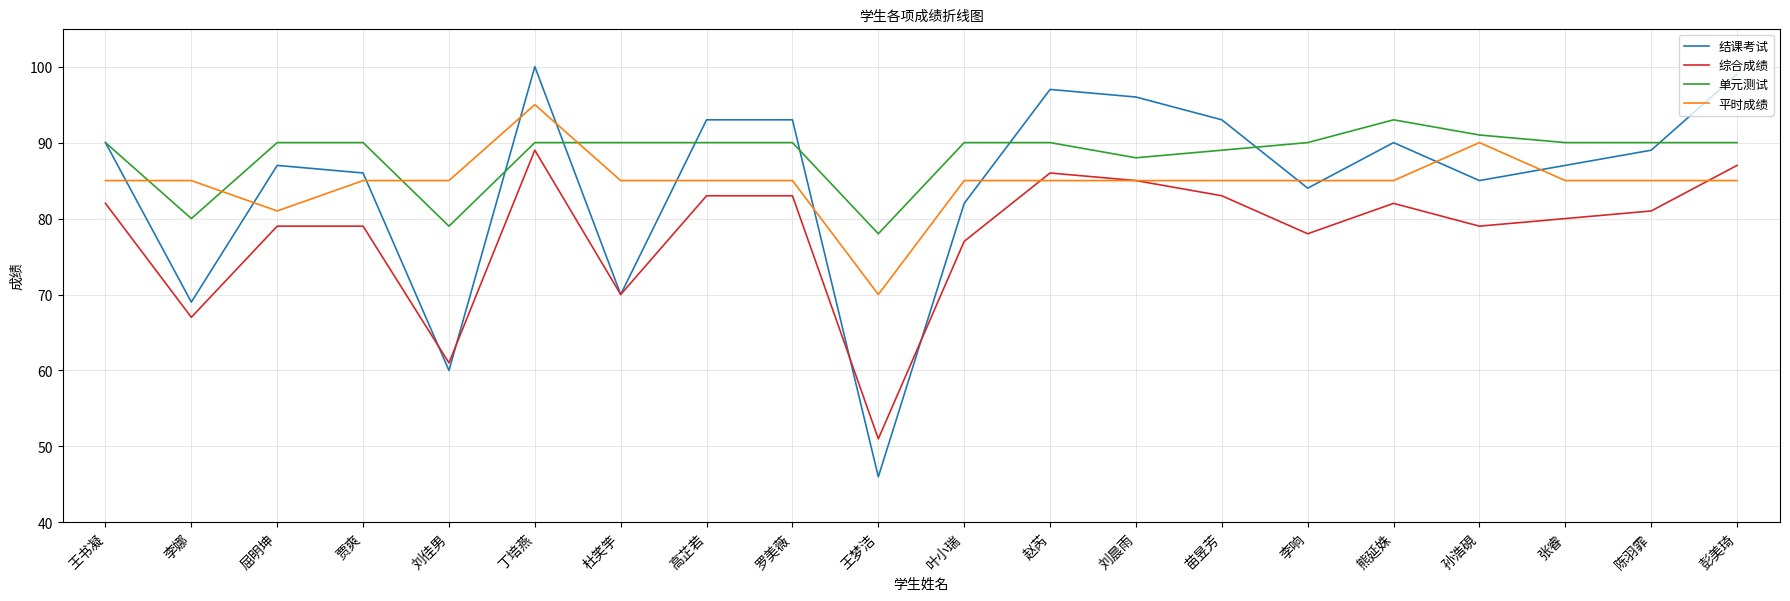

Which category has the lowest value in the 平时成绩 series?

王梦洁